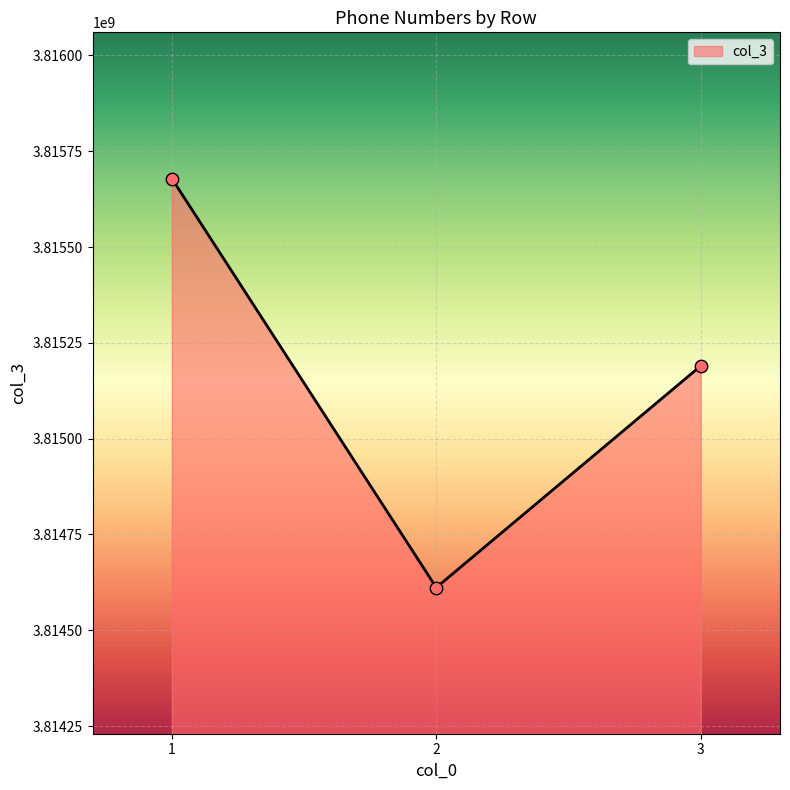

Which has a higher value, 1 or 2?

1